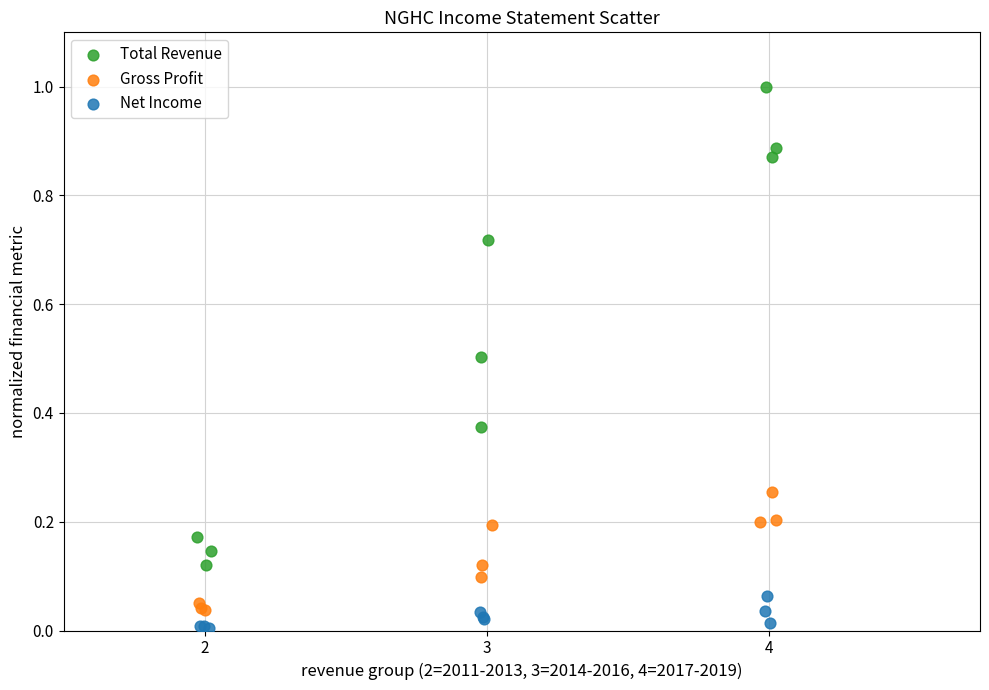

Which series reaches the maximum Y coordinate?

Total Revenue